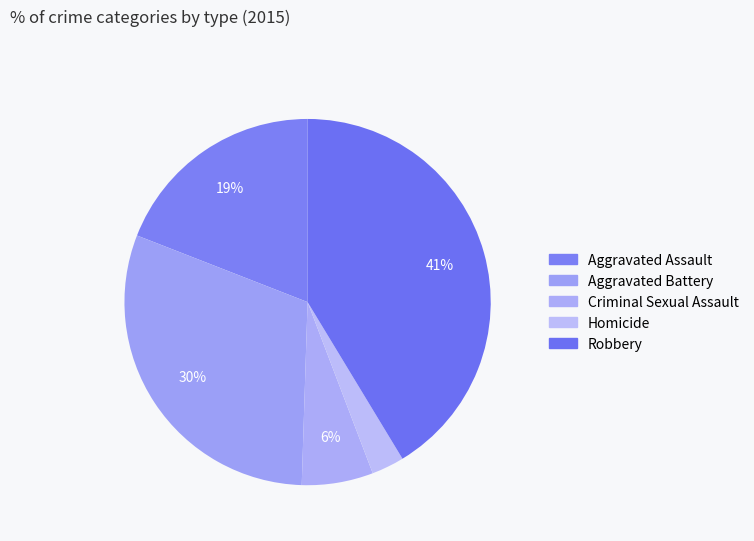

What is the ratio of the value at Robbery to the value at Aggravated Battery?

1.4